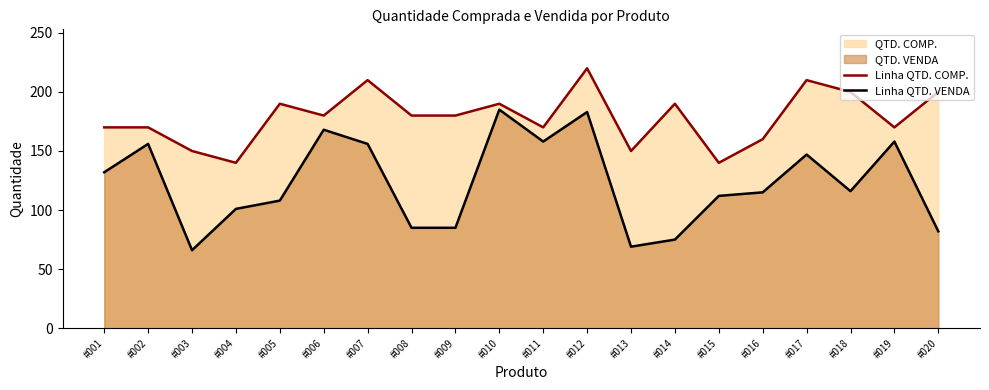

The Linha QTD. COMP. series shows 150 at #013. True or false?

True